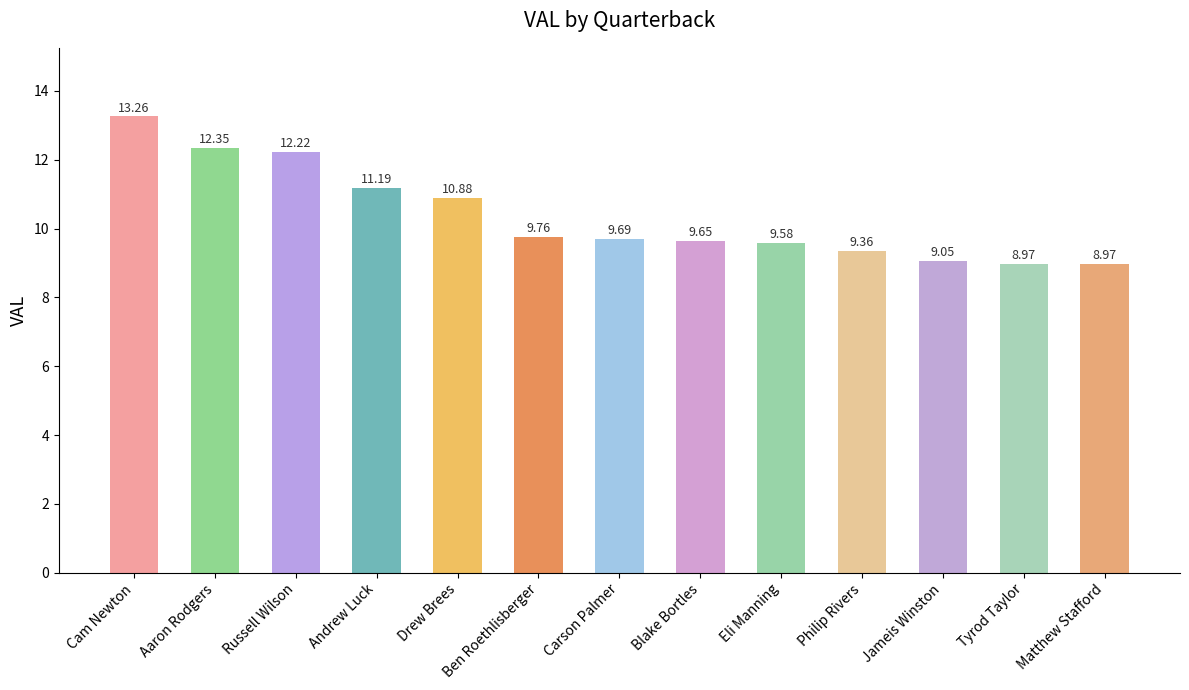

What position from the left is Ben Roethlisberger?

6